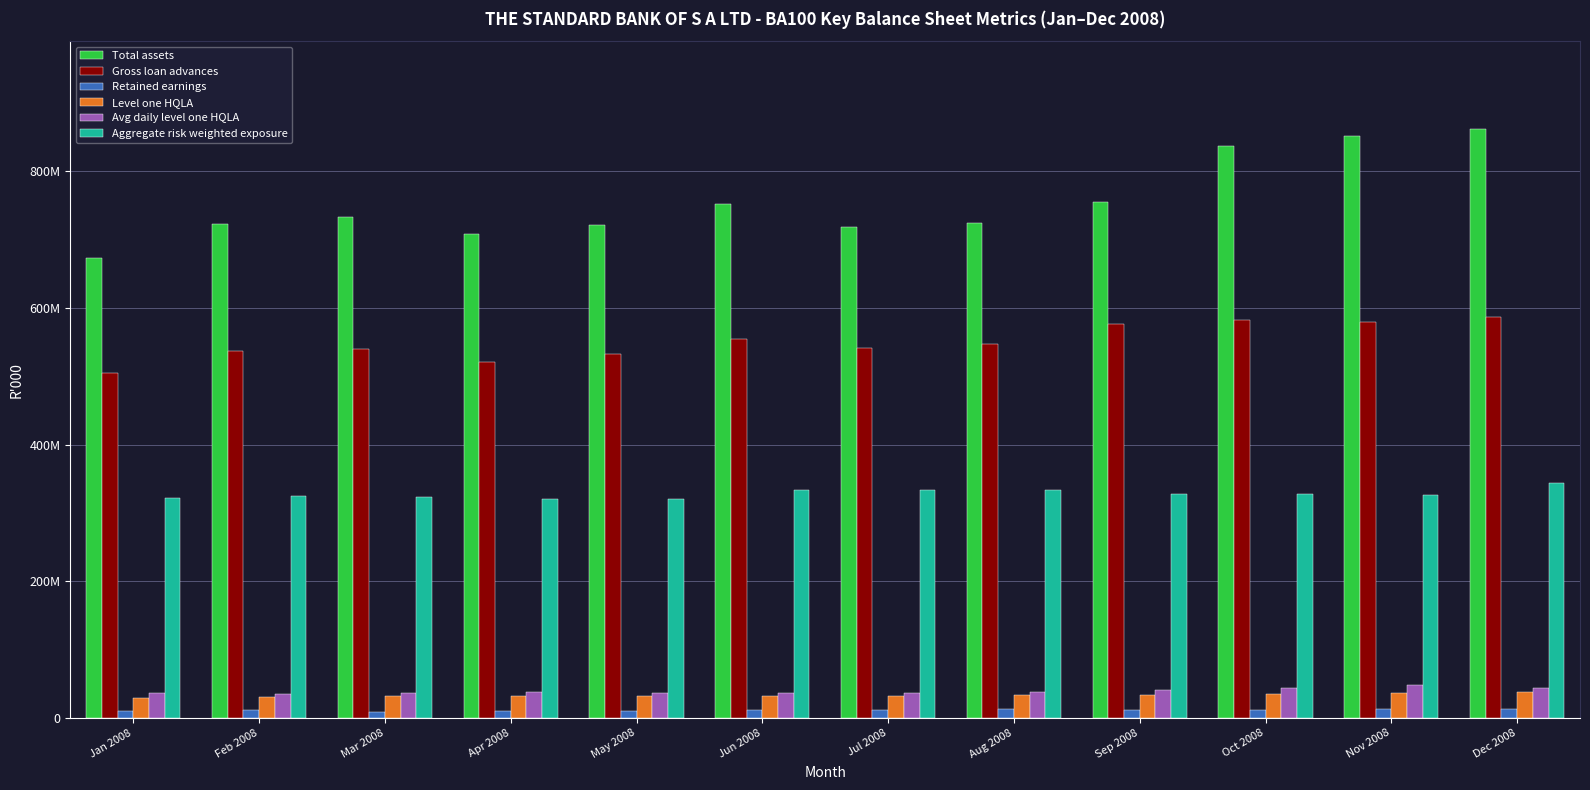

What is the spread (max minus min) of values at Mar 2008?

723385629